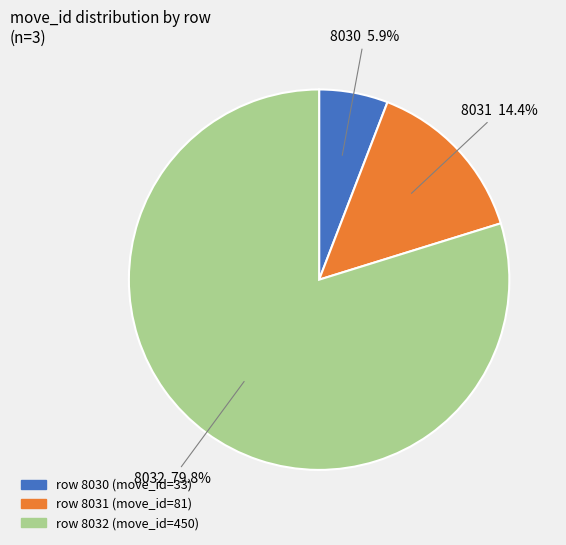

Is there any slice that represents more than half of the pie?

Yes